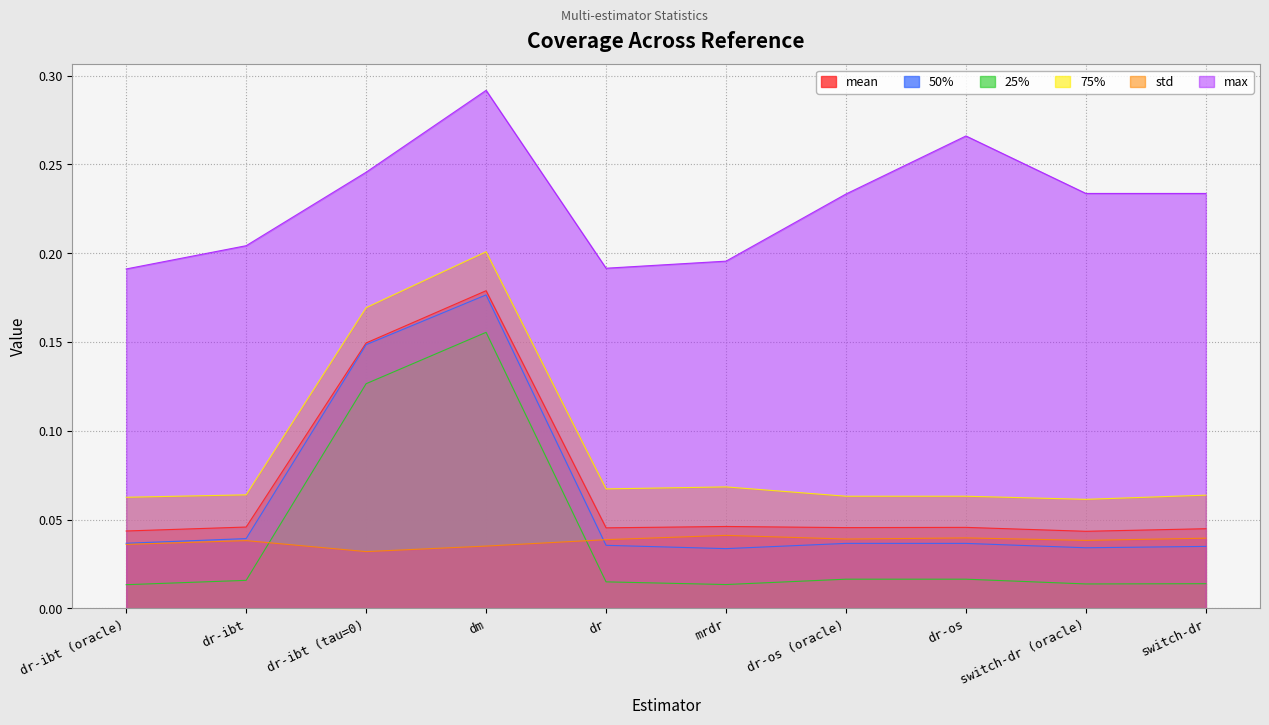

How many series are shown in this chart?

6